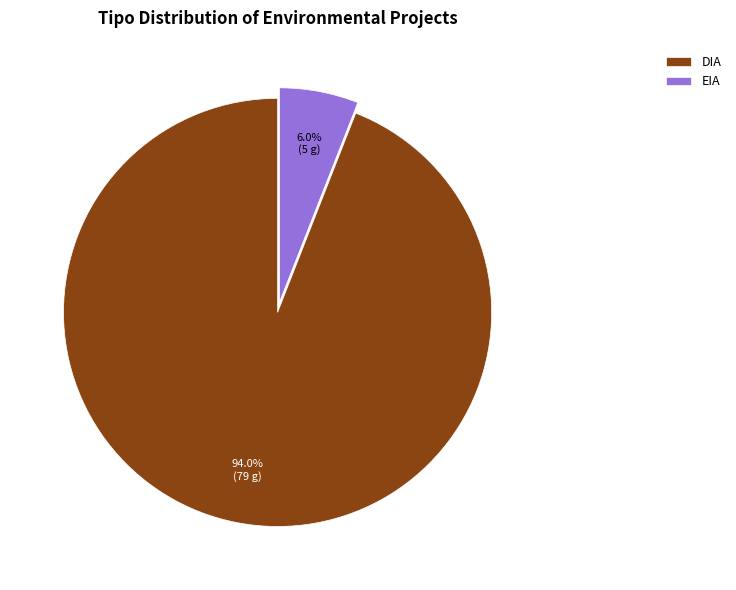

Is it true that DIA is 81% of the pie?

False